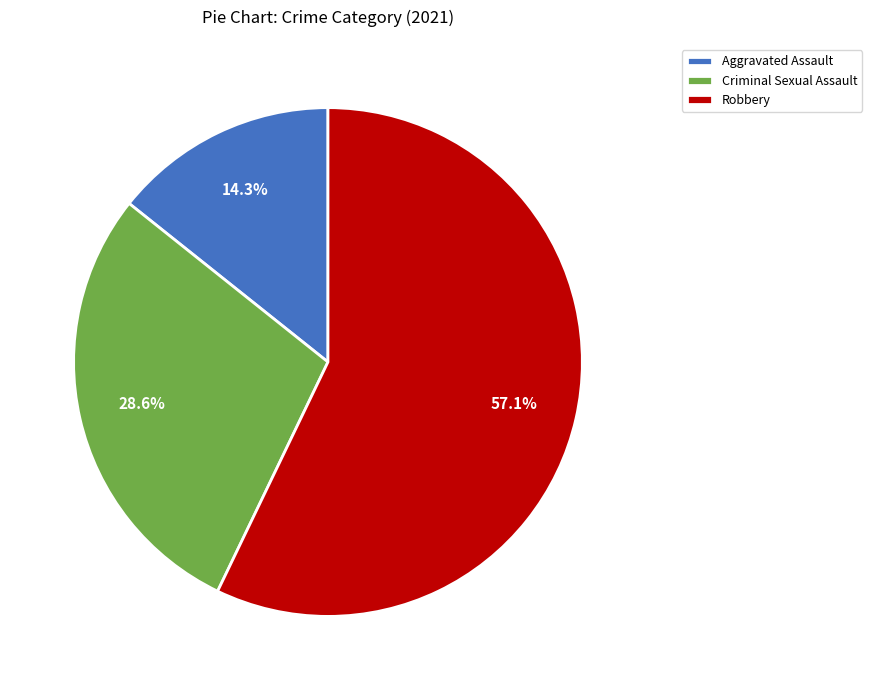

To the nearest percent, what is the difference between the largest and smallest slice percentages?

43%